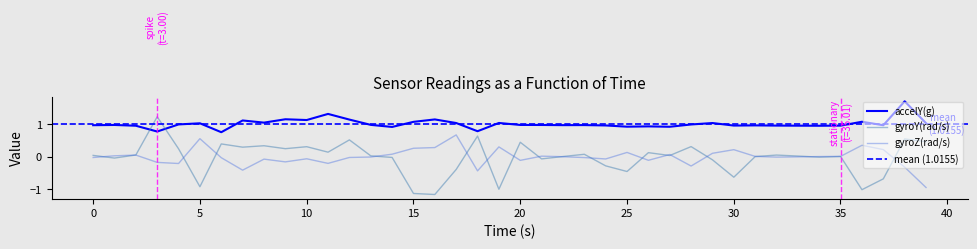

True or false: gyroZ(rad/s) has more than 2 interior local peaks.

True